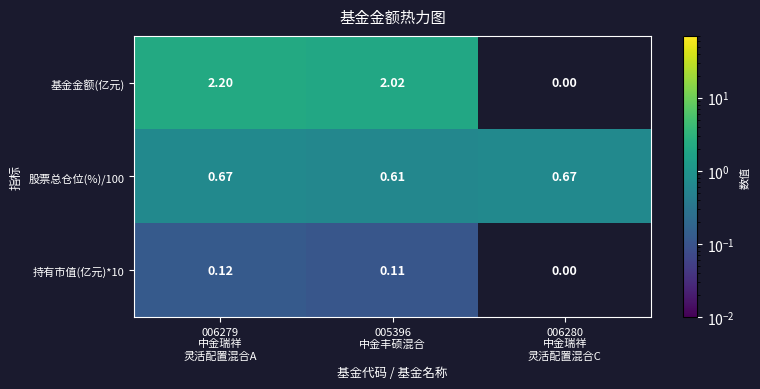

At which category is the sum across all series the highest?

006279
中金瑞祥
灵活配置混合A